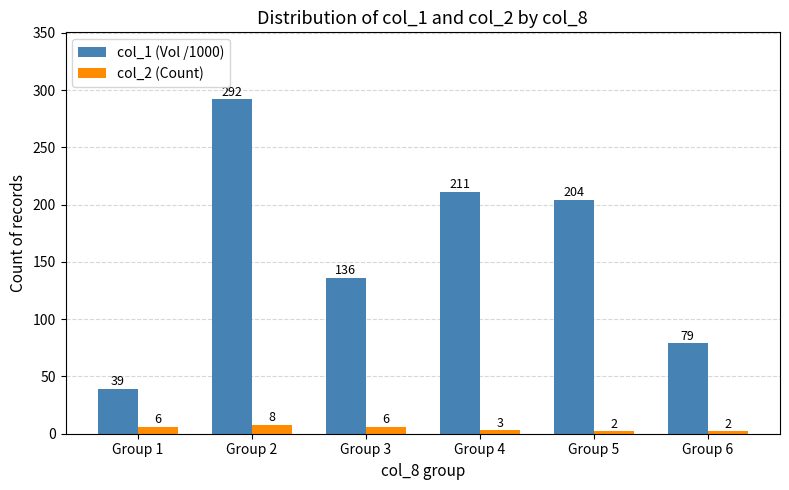

What is the difference between the col_1 (Vol /1000) values at Group 2 and Group 1?

253